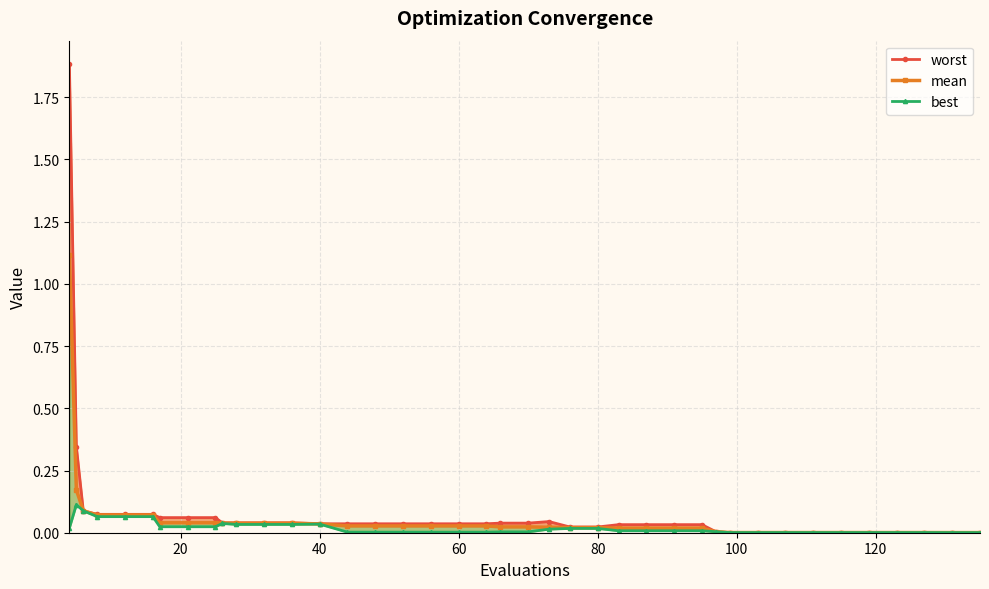

Rank the series by their average value, from highest to lowest.

worst, mean, best